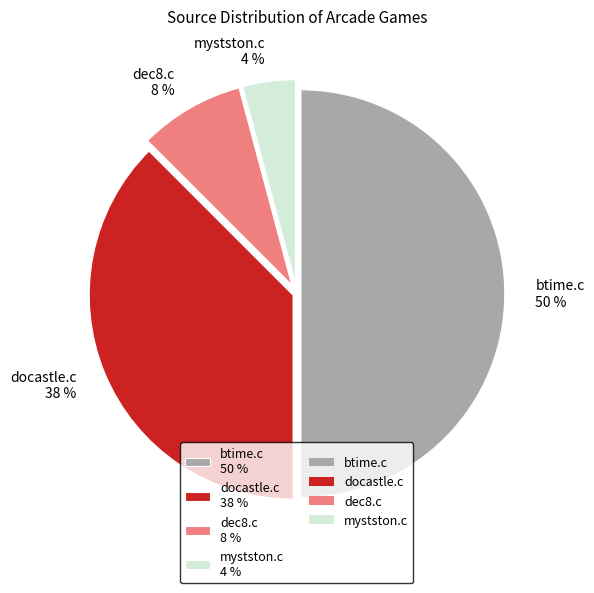

To the nearest percent, what portion does btime.c represent?

50%